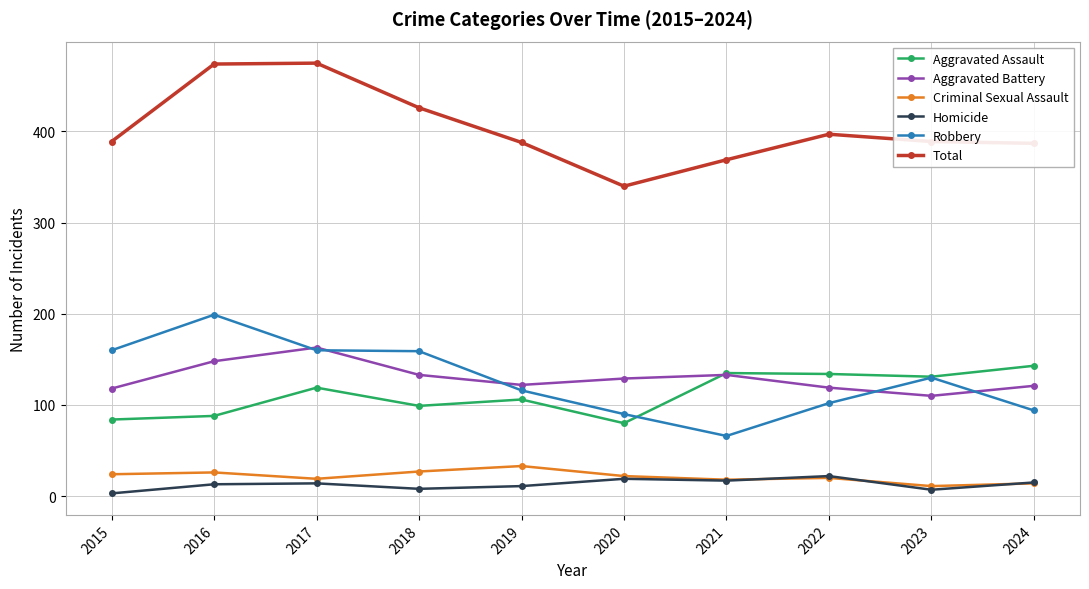

At which category does Aggravated Battery reach its first local peak?

2017